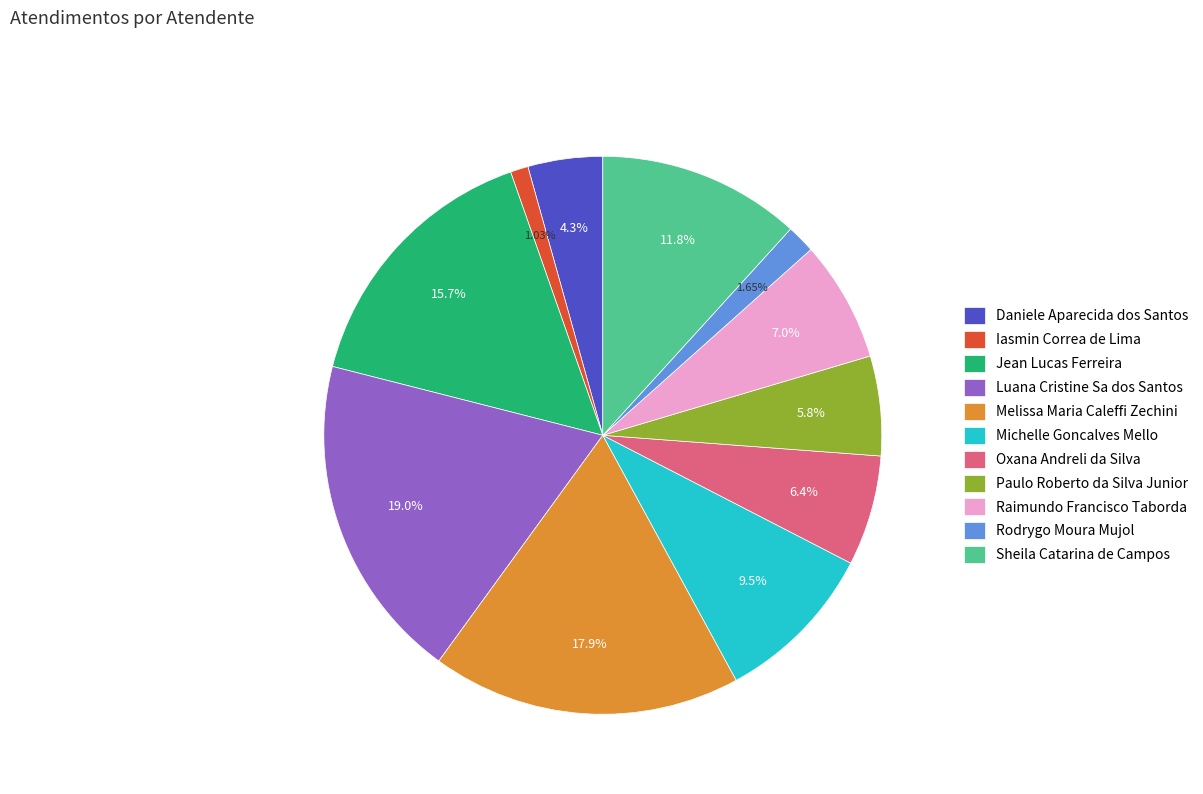

What percentage is the Raimundo Francisco Taborda slice, to the nearest percent?

7%